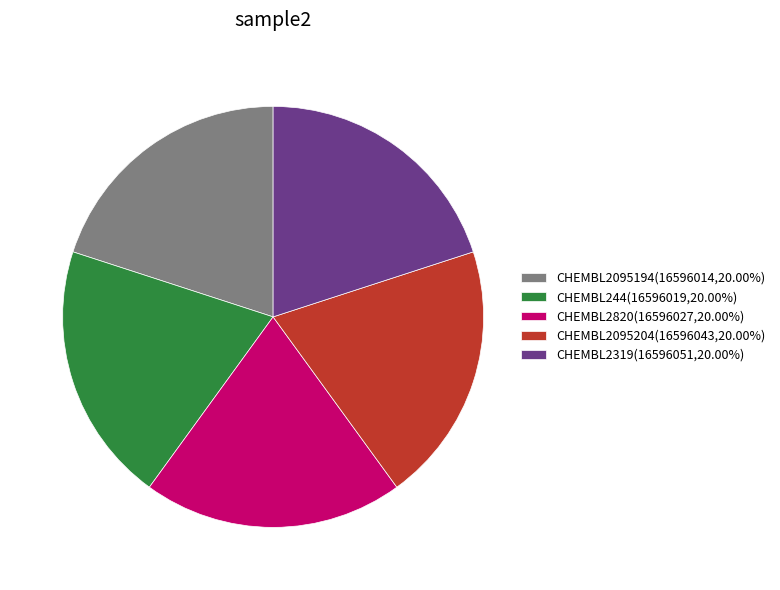

True or false: CHEMBL244 accounts for 20% of the total.

True